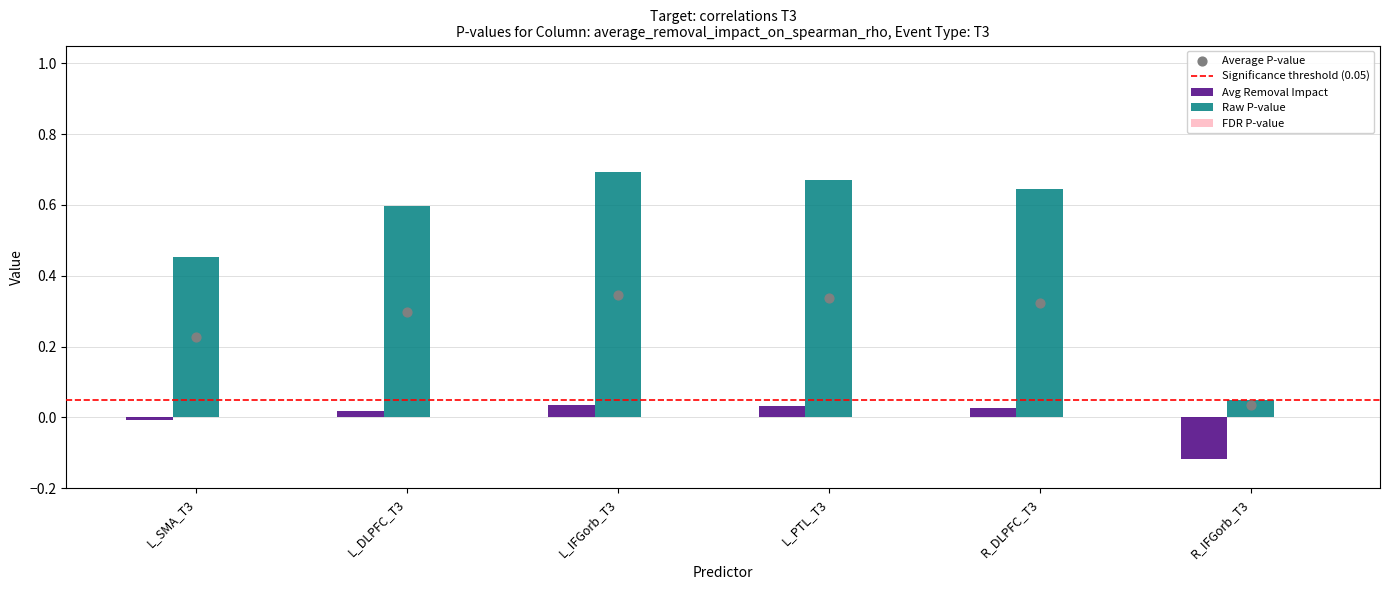

Which series has the largest total across all categories?

raw_p